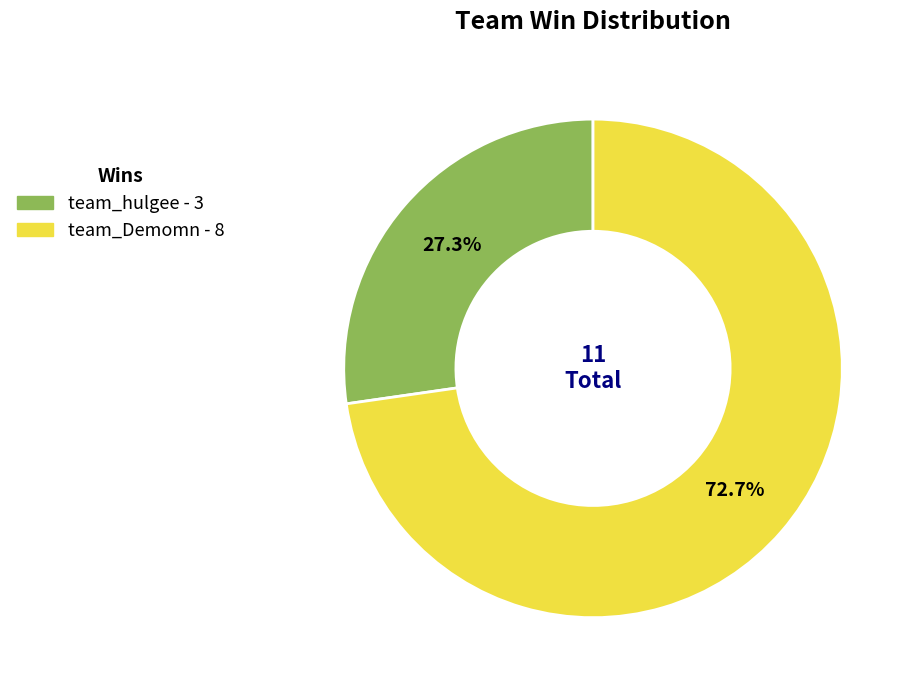

What portion of the pie excludes team_hulgee?

72.7%